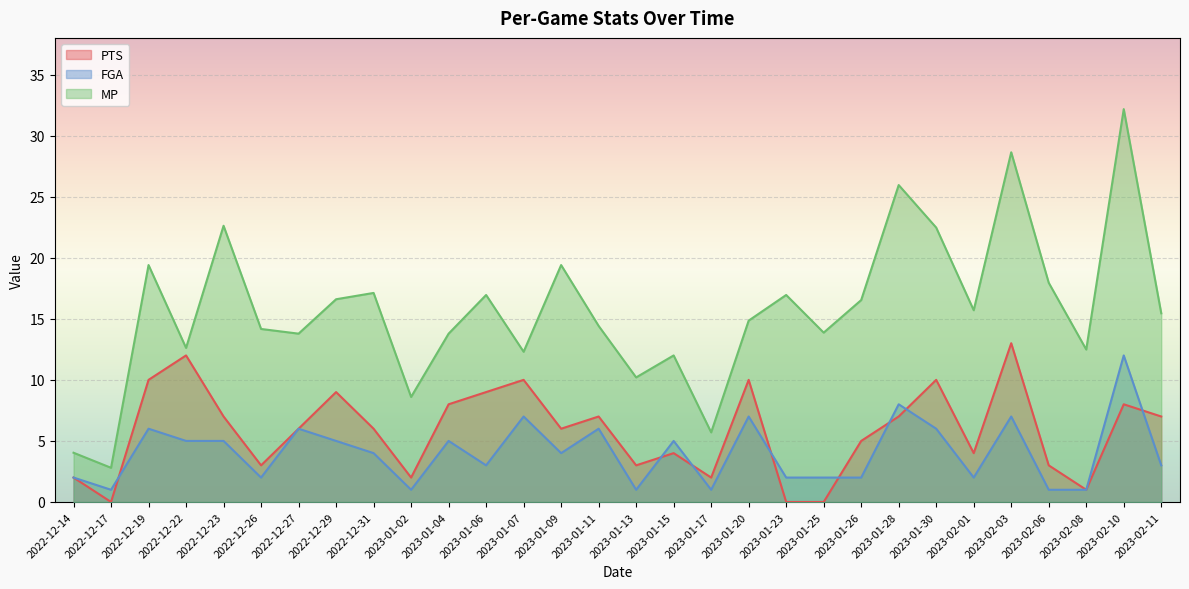

What is the difference between the second highest and minimum values in the MP series?

25.8